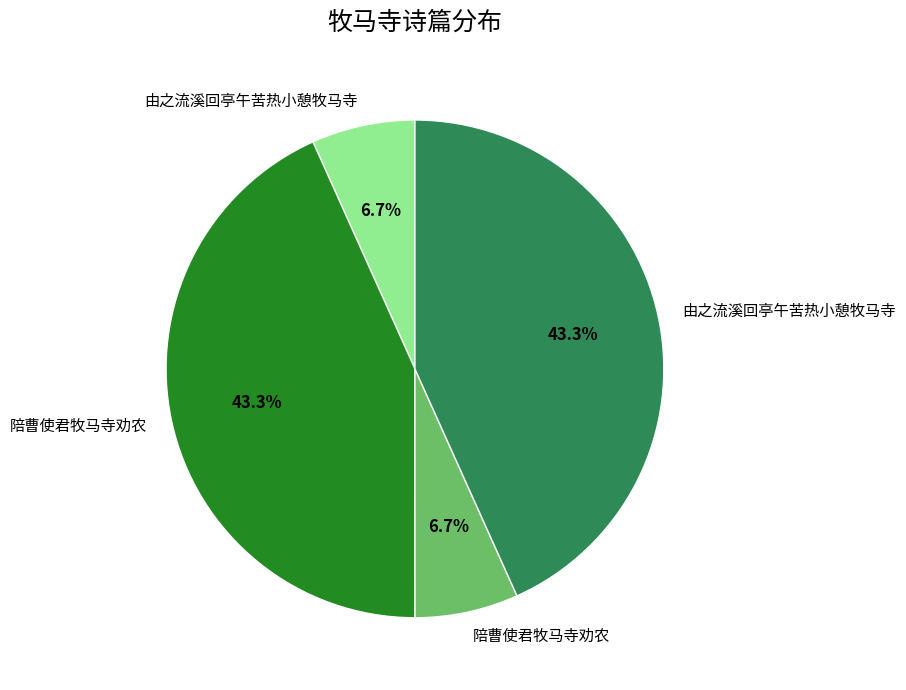

Is there any slice that represents more than half of the pie?

No